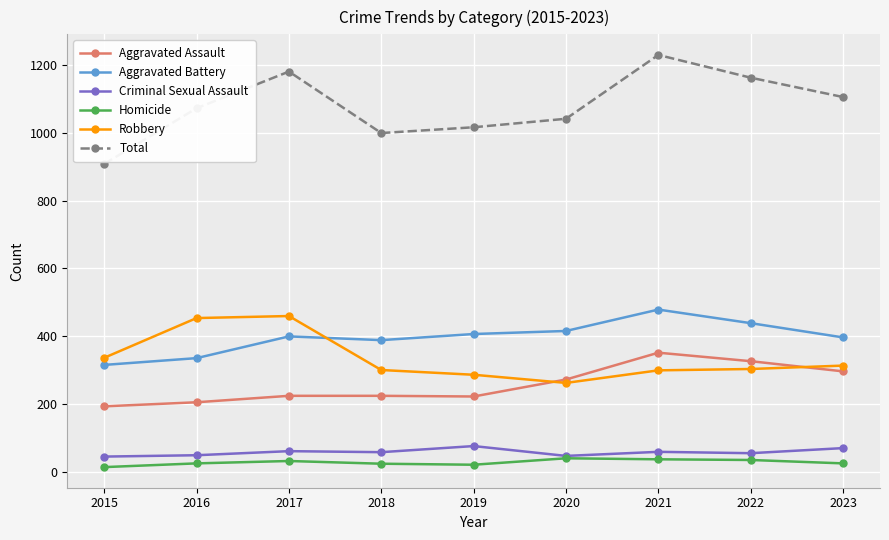

What is the greatest value displayed?

1229